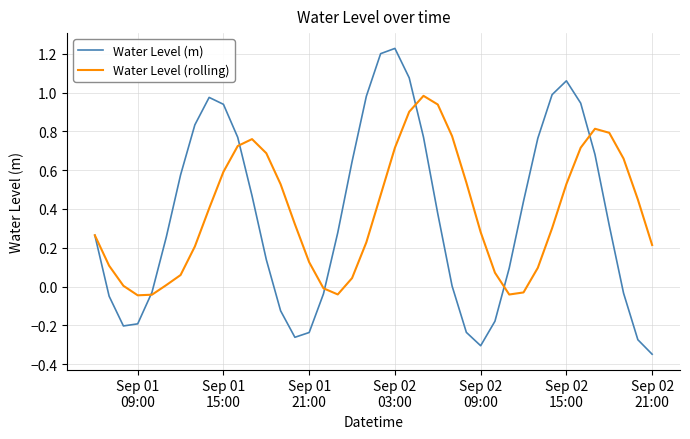

List the series in order of their peak value, lowest first.

Water Level (rolling), Water Level (m)